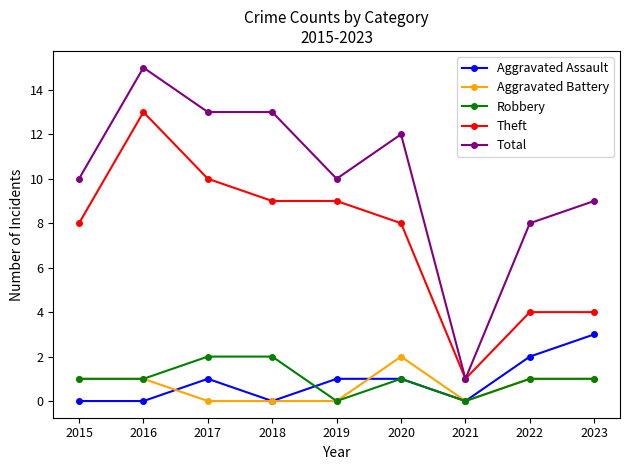

Where is the first local maximum for Total?

2016